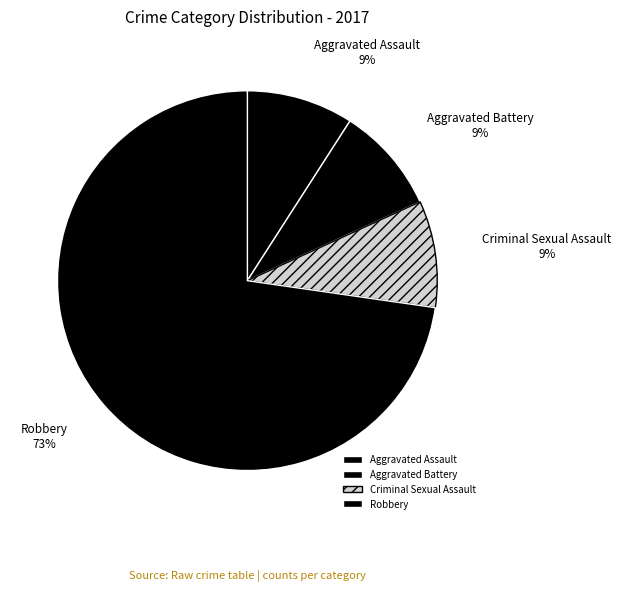

Which category has the biggest portion of the pie?

Robbery